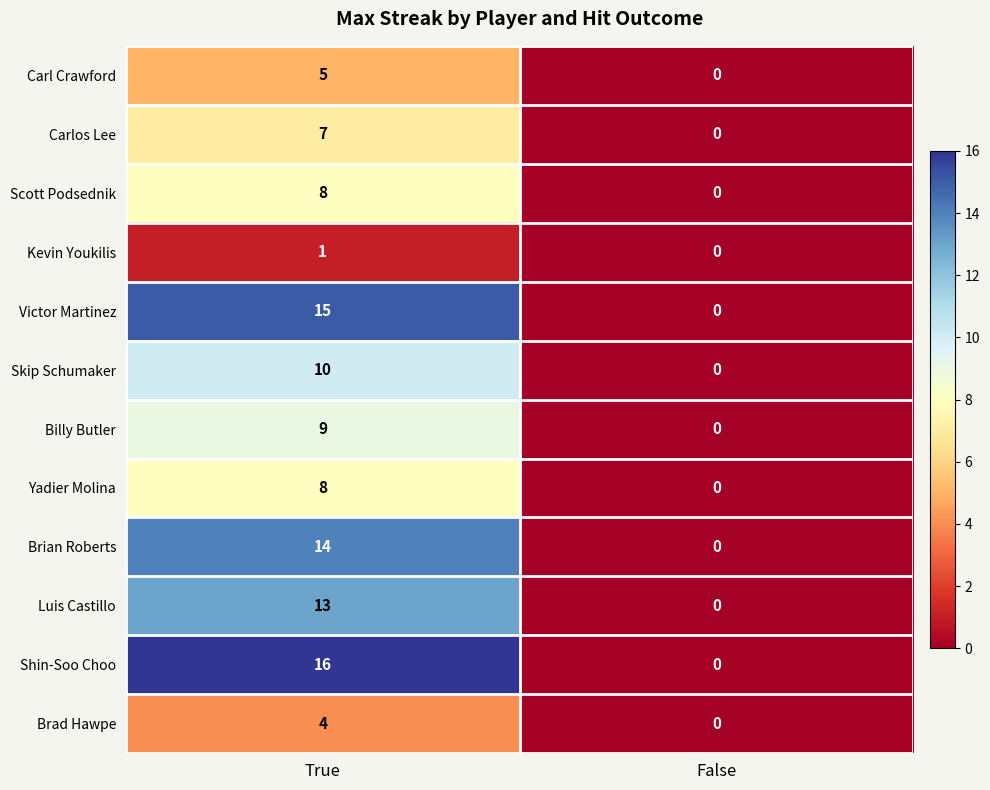

Which series has the widest spread of values?

Shin-Soo Choo